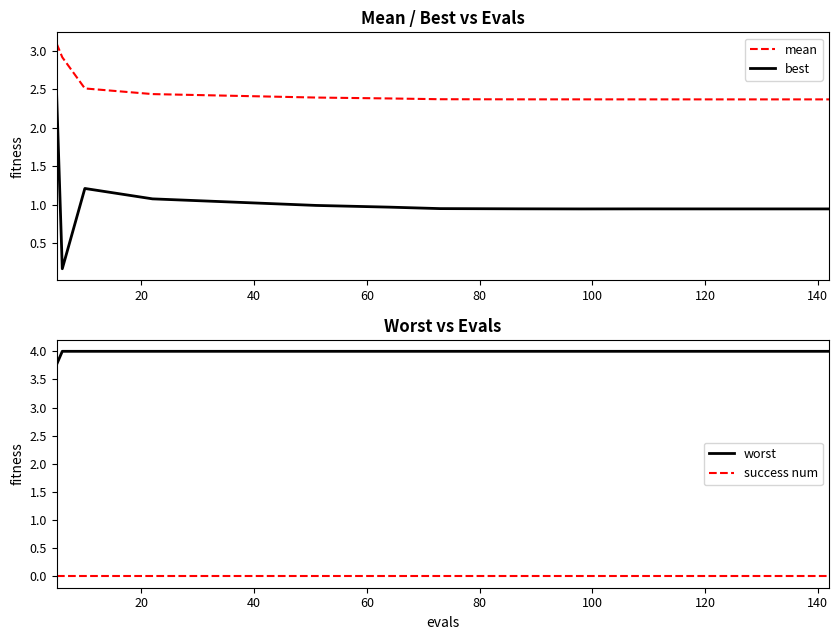

True or false: mean and best intersect in this chart.

False